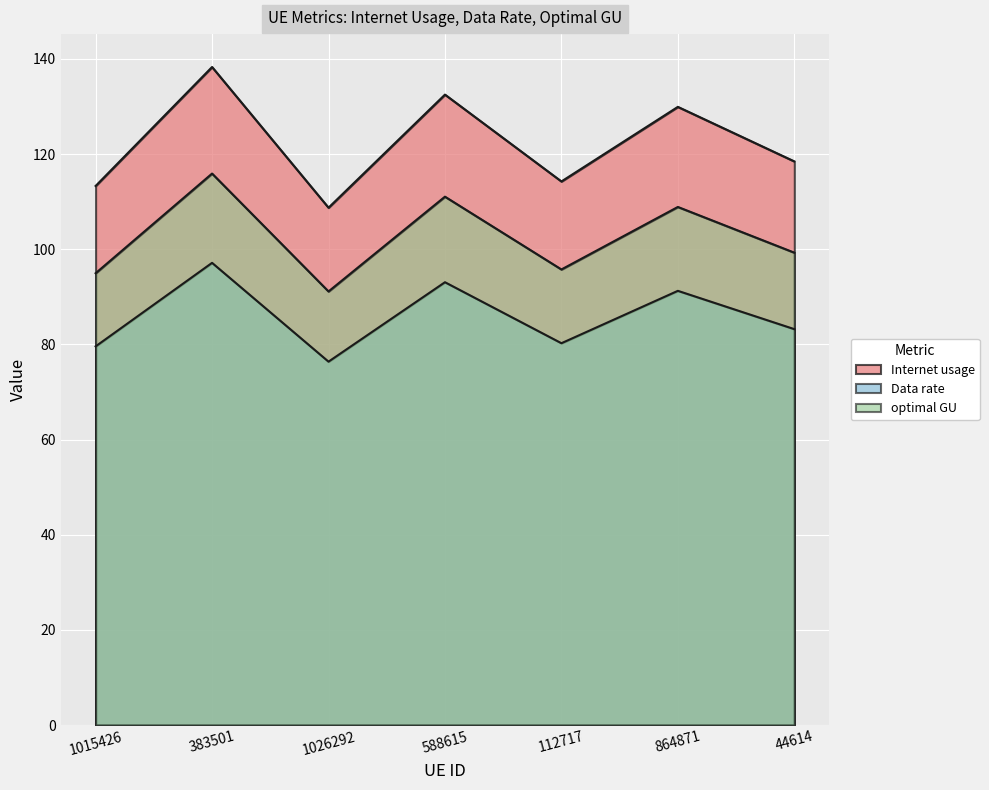

Does the chart display data point markers on the line(s)?

No